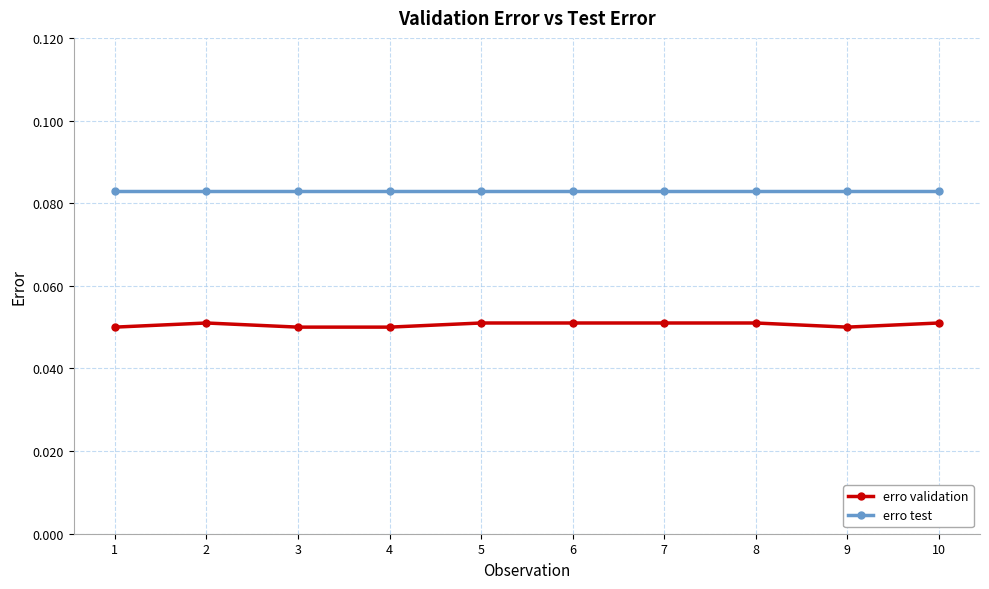

At which category does erro validation reach its first local peak?

2